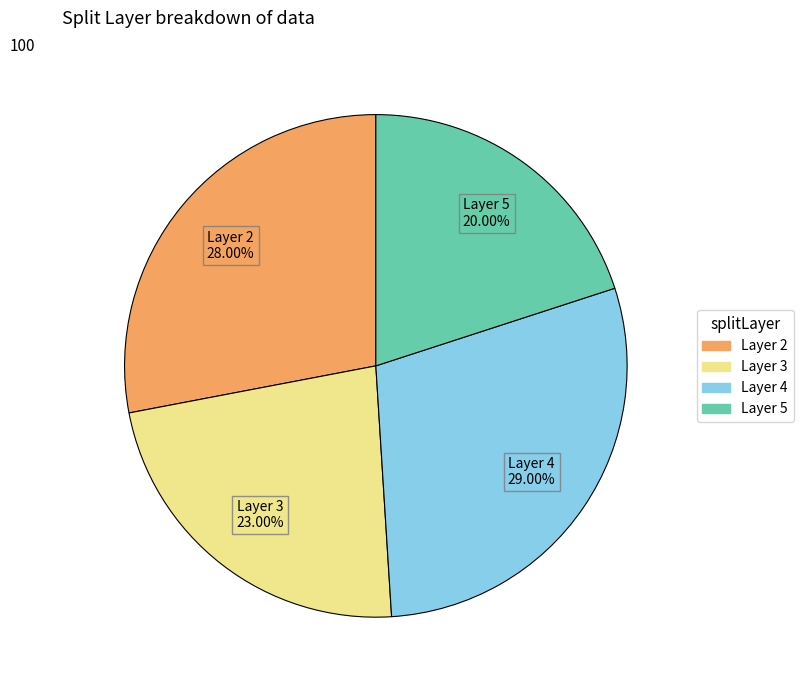

How many slices are in this pie chart?

4